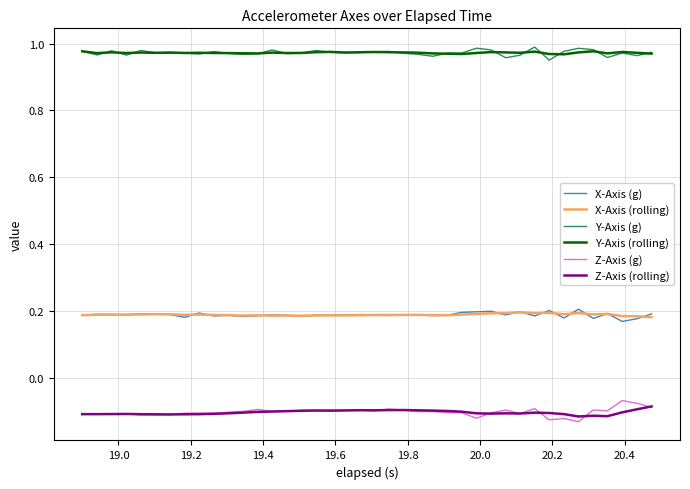

True or false: X-Axis (g) and Z-Axis (g) intersect in this chart.

False